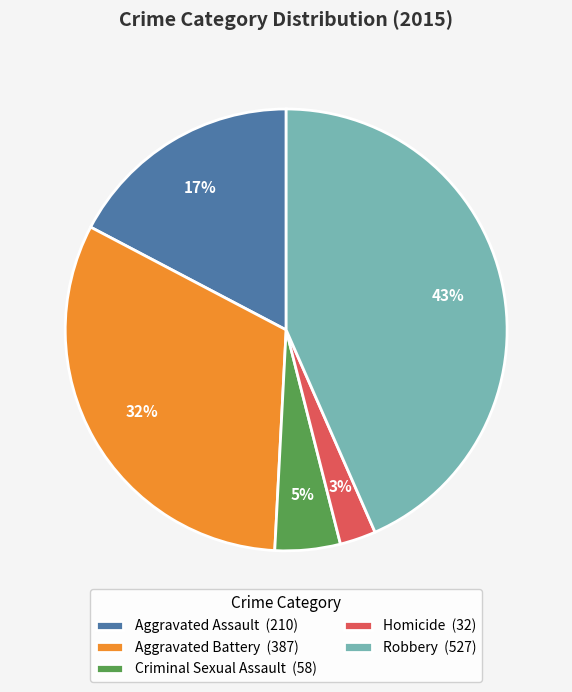

The Criminal Sexual Assault slice represents 5% of the pie. True or false?

True